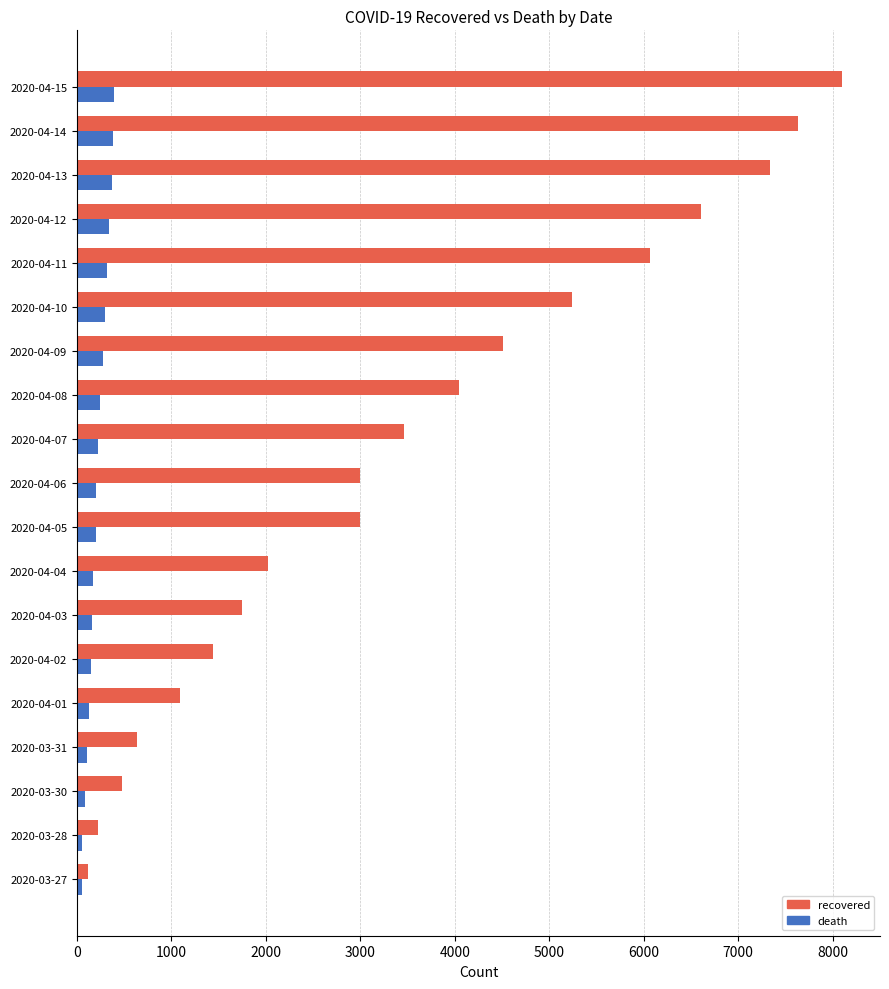

What are all the series names shown in the legend?

recovered, death